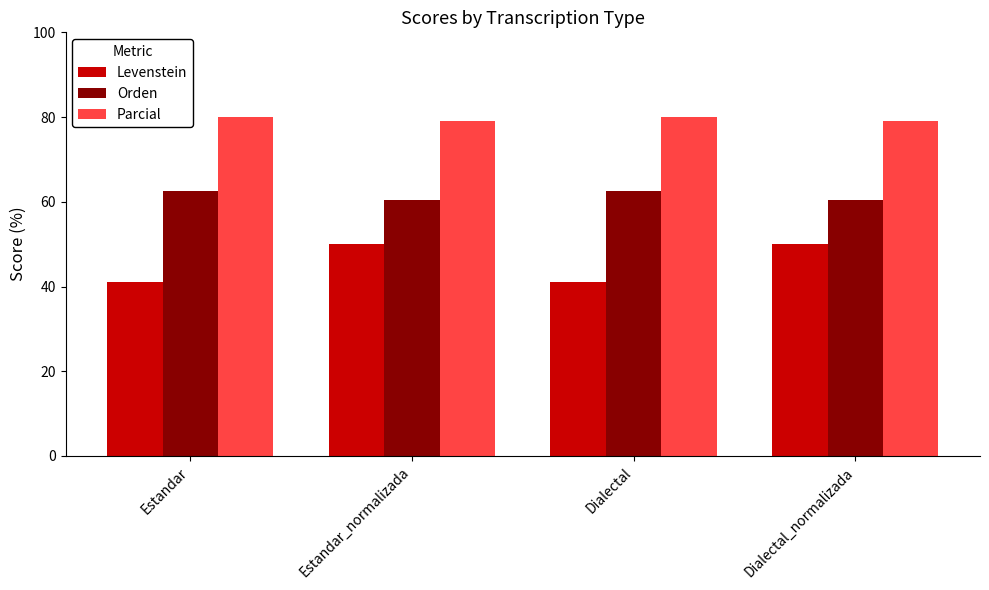

The Levenstein series shows 50.0 at Dialectal_normalizada. True or false?

True